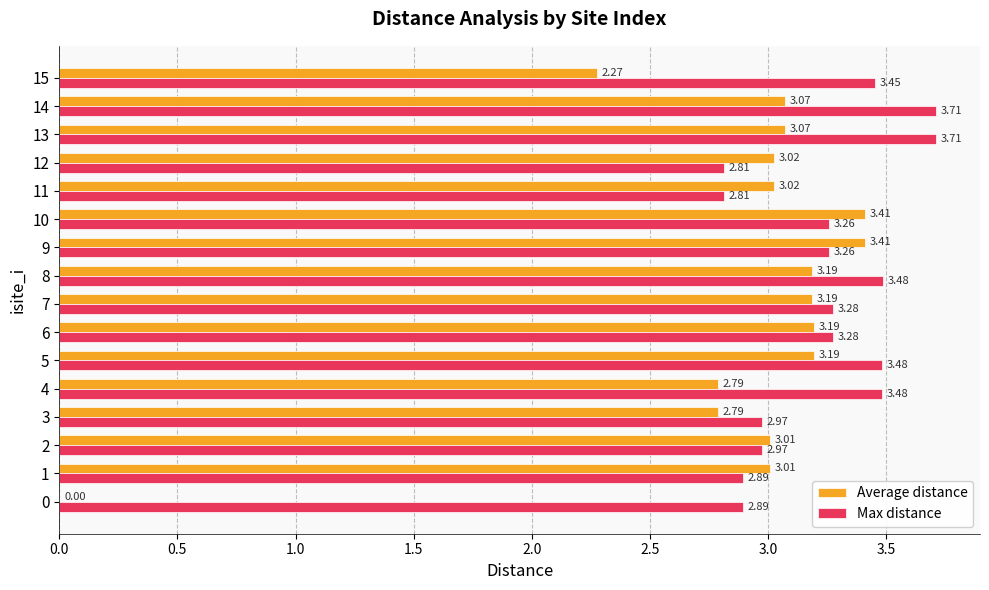

Which label corresponds to the largest value in the chart?

13